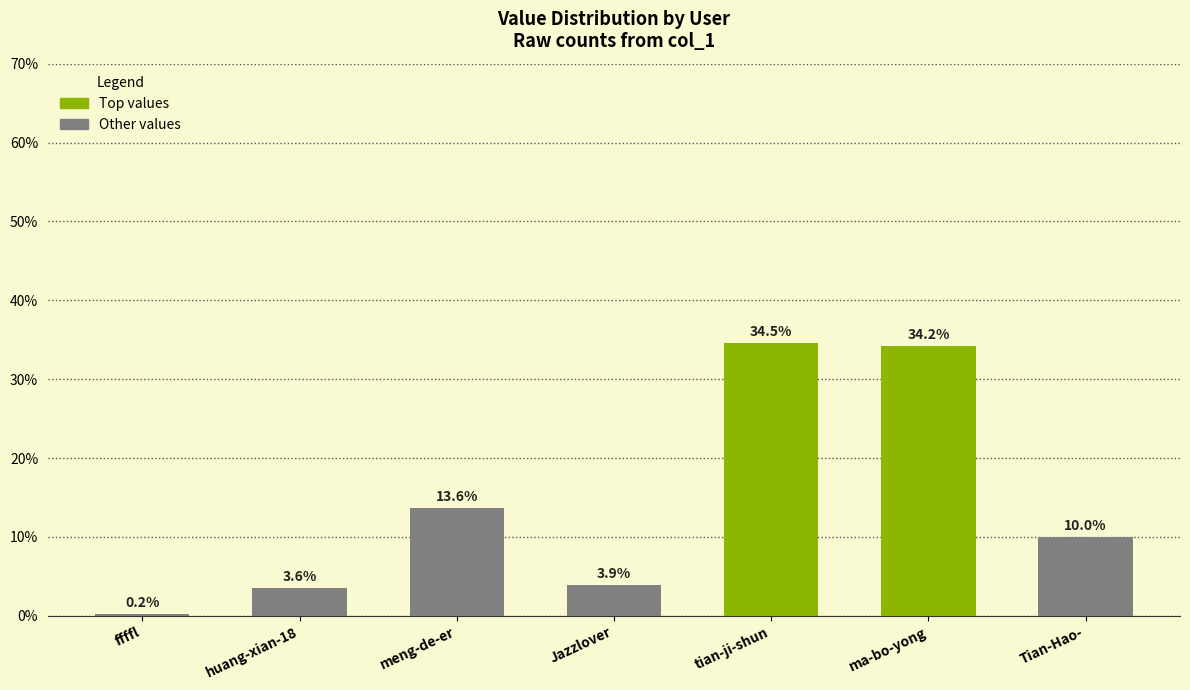

Reading left to right, what are all the values shown in this chart?

3686	73087	279366	80978	708917	702254	204289